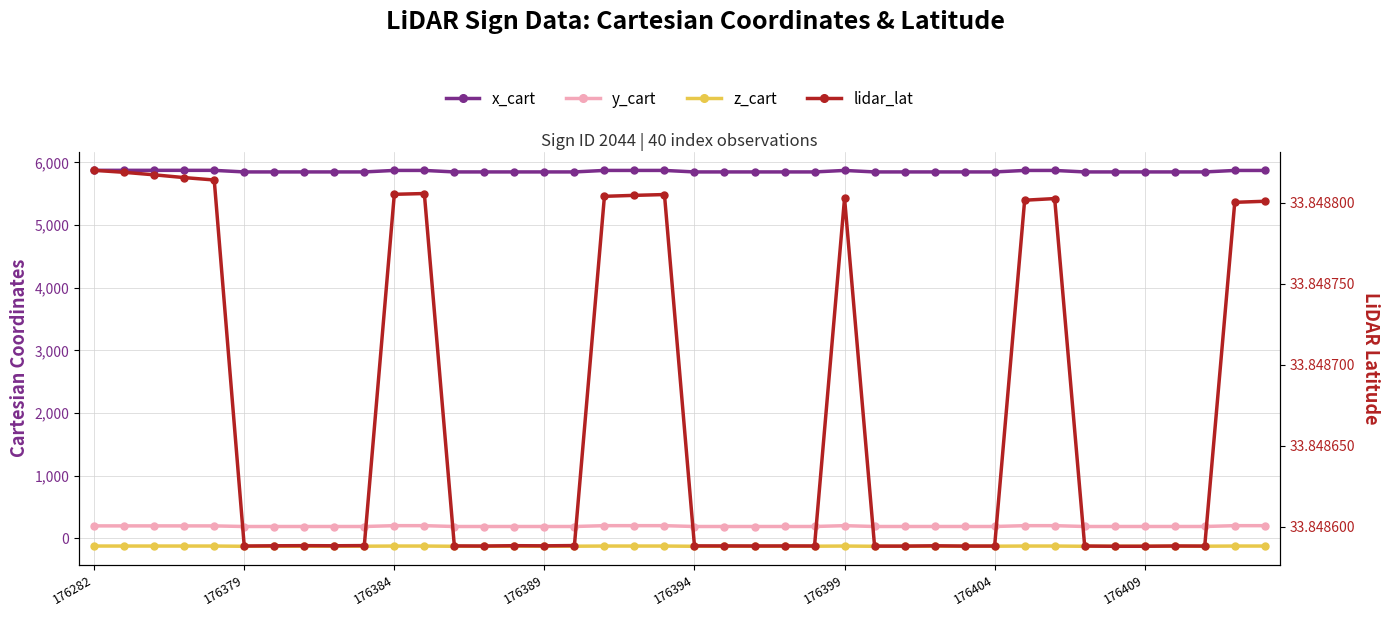

What position from the right is 24?

16